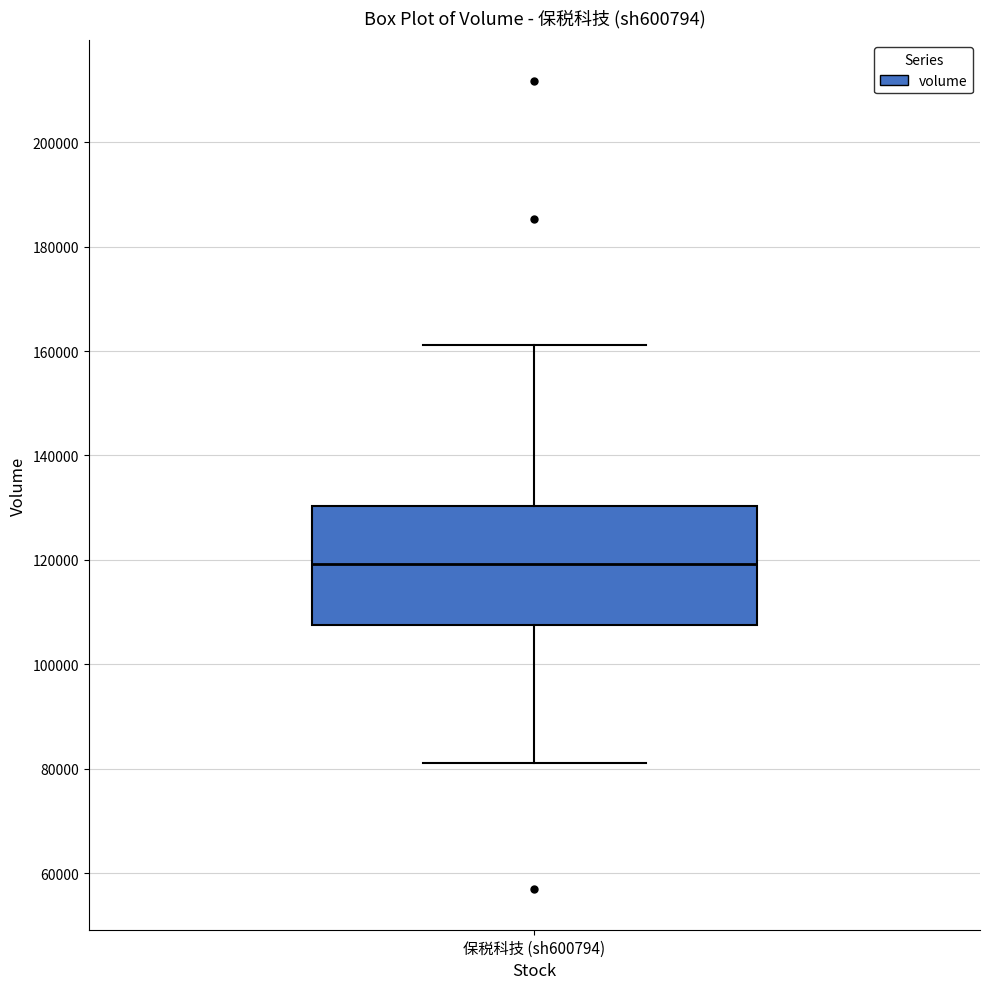

Read this box plot against the y-axis: the position of the median line, the range covered by the box, and the ends of both whiskers. The values are not printed on the chart, so give them approximately, as read against the axis.

median 120000, box 108000 to 130000, whiskers 82000 to 162000